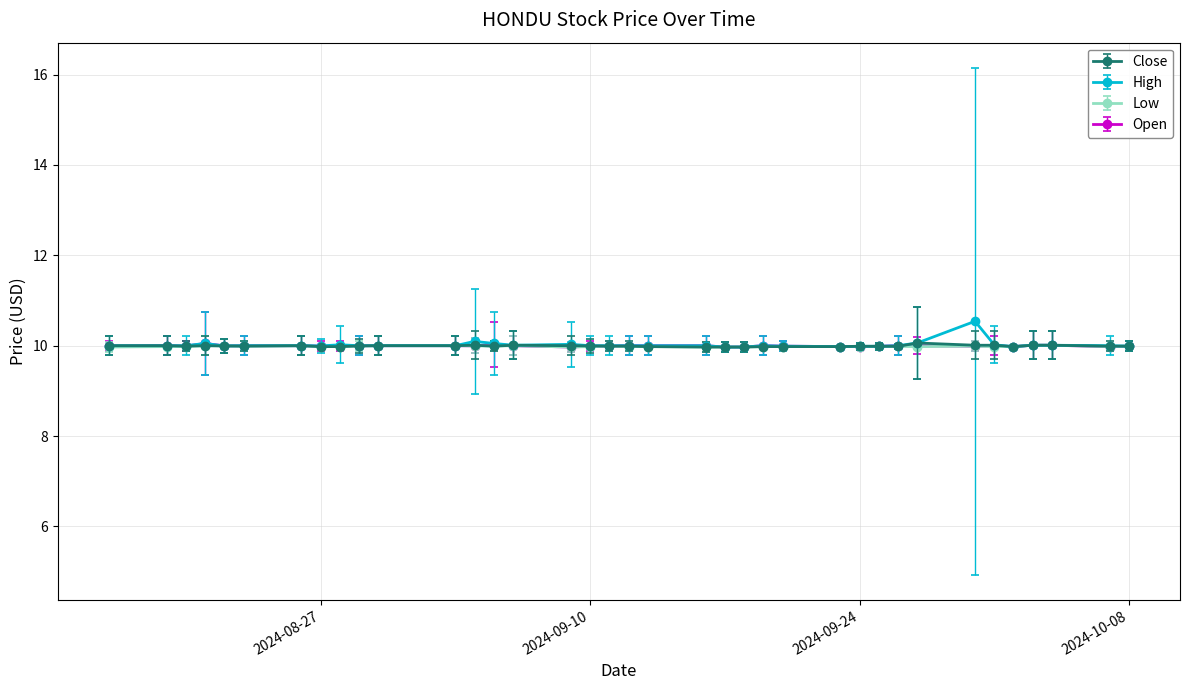

True or false: Close has more than 2 points higher than both neighbors.

True